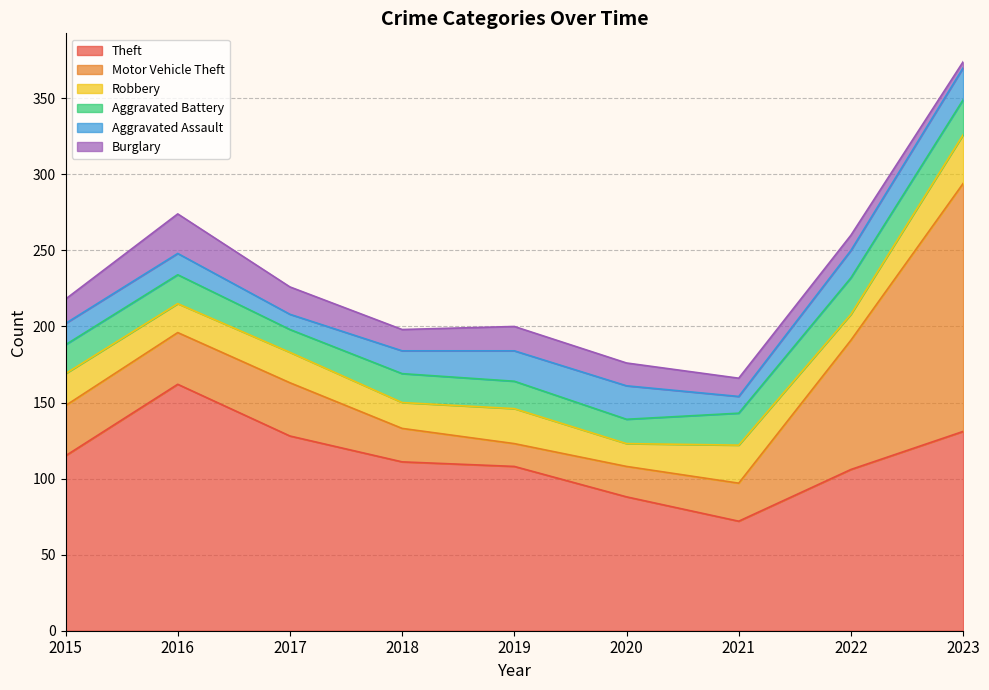

The Motor Vehicle Theft series shows 19 at 2017. True or false?

False